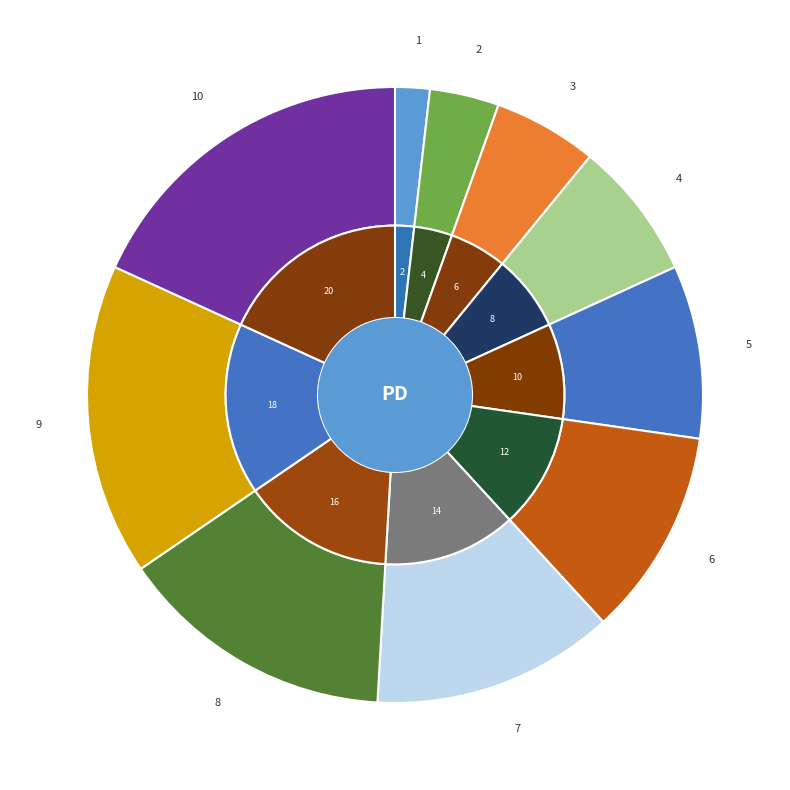

Is the sum of 9 and 10 greater than half?

No